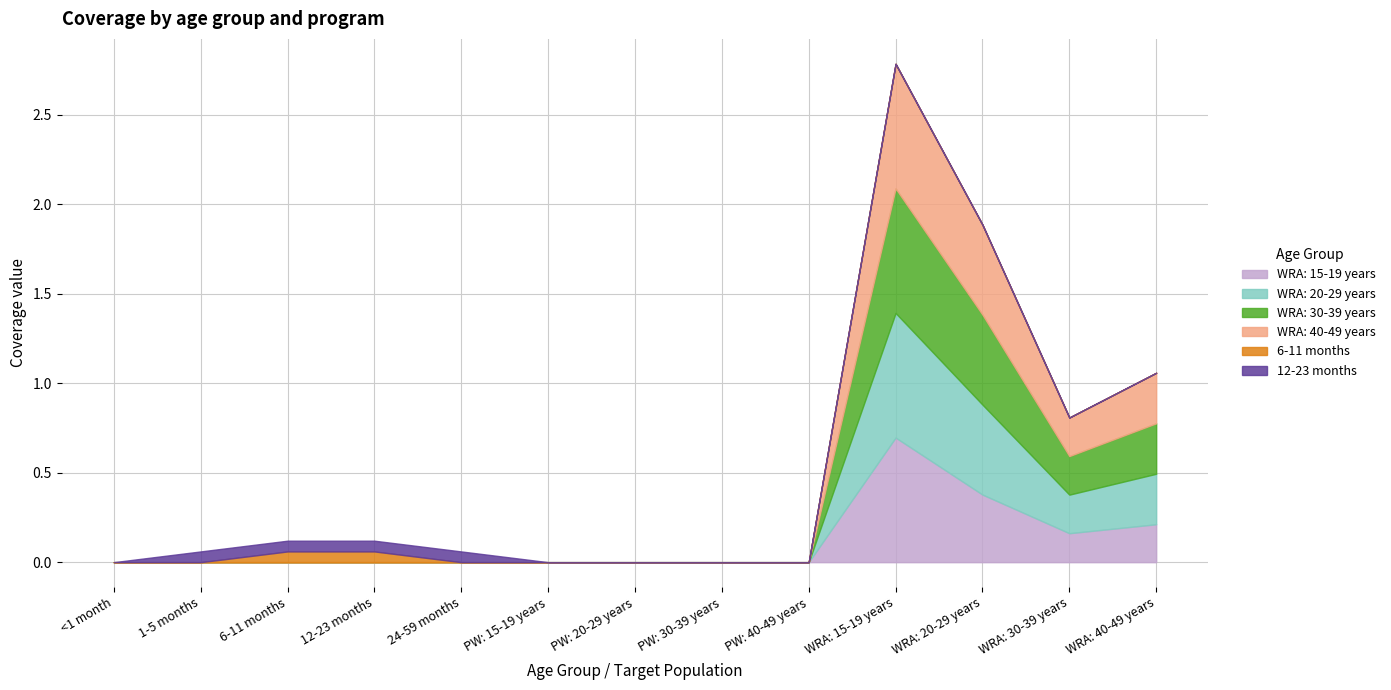

What is the label of the 4th point from the left?

12-23 months